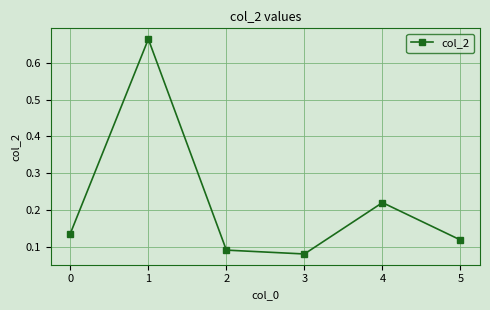

Which category has the lowest value across all series?

3